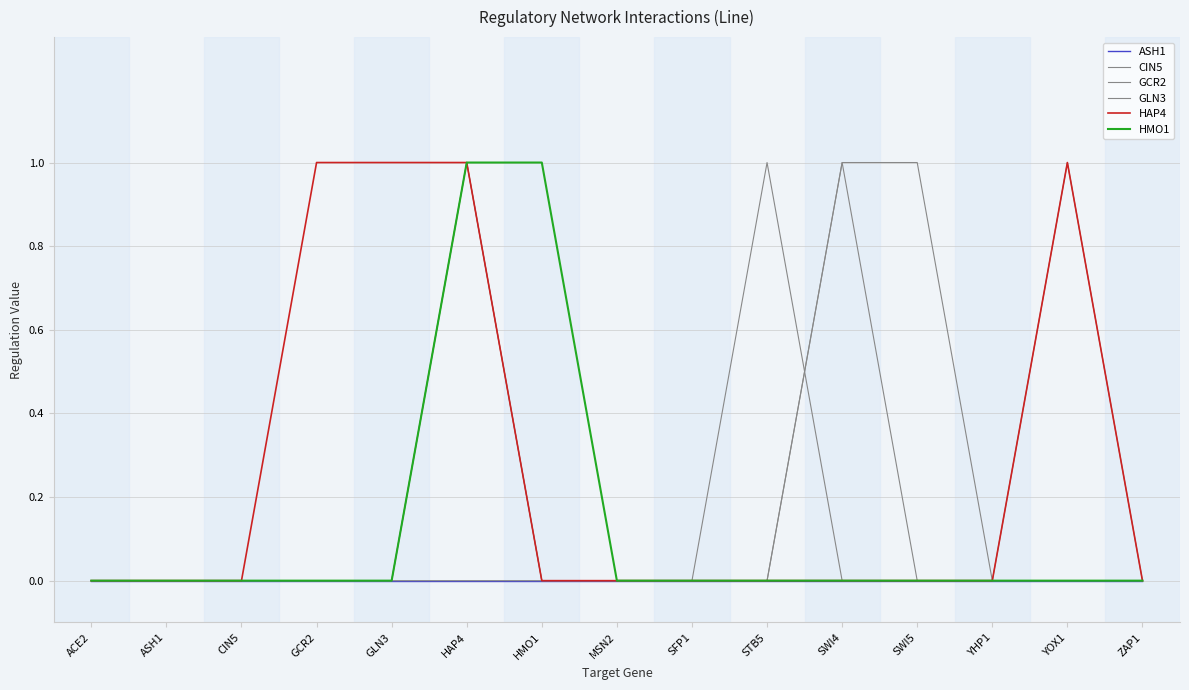

Does the chart have visible grid lines?

Yes